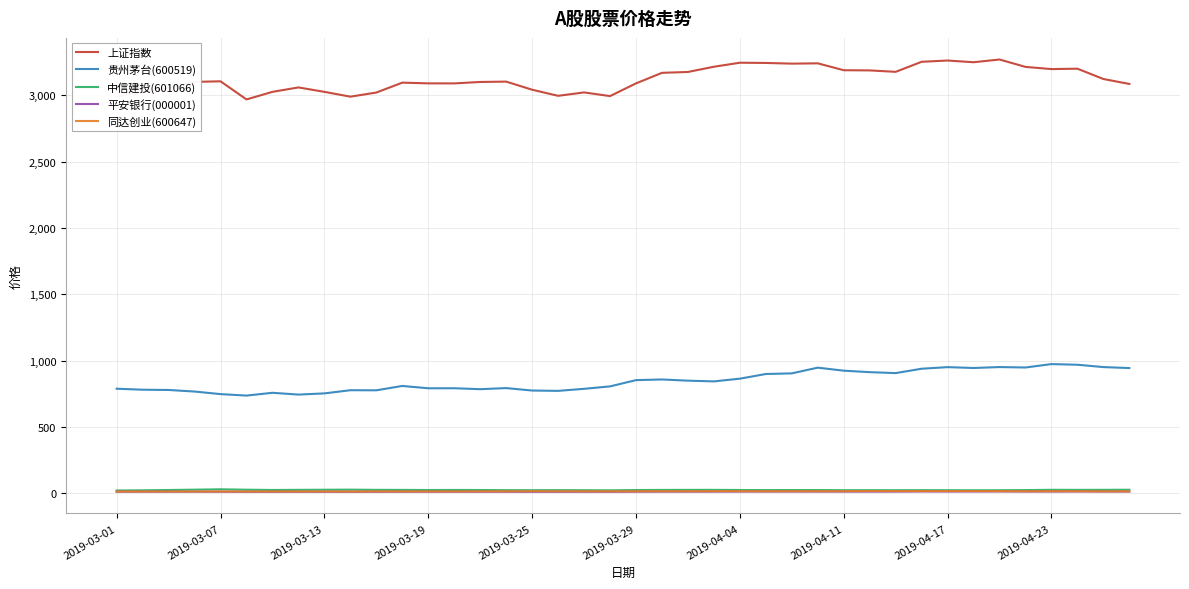

True or false: 同达创业(600647) and 贵州茅台(600519) intersect in this chart.

False